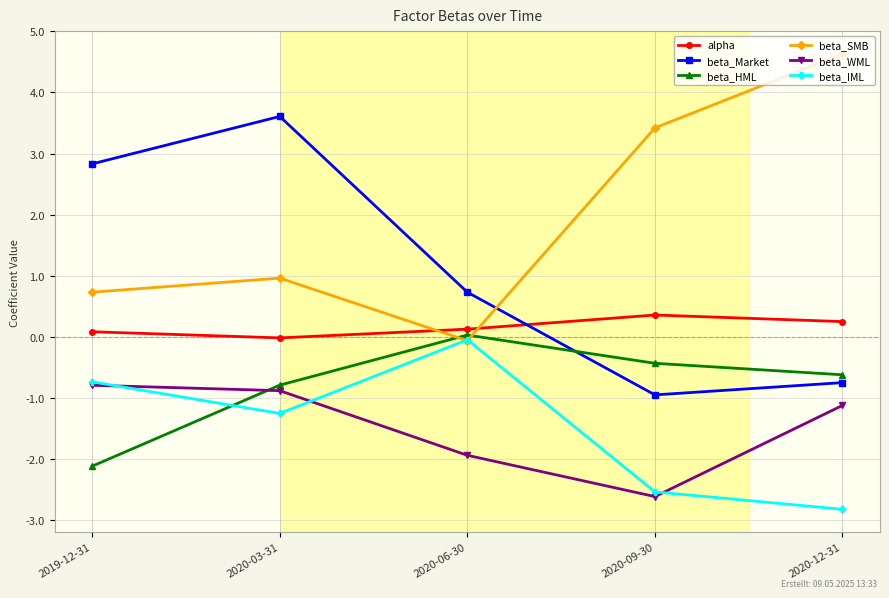

Count the number of categories in the chart.

5